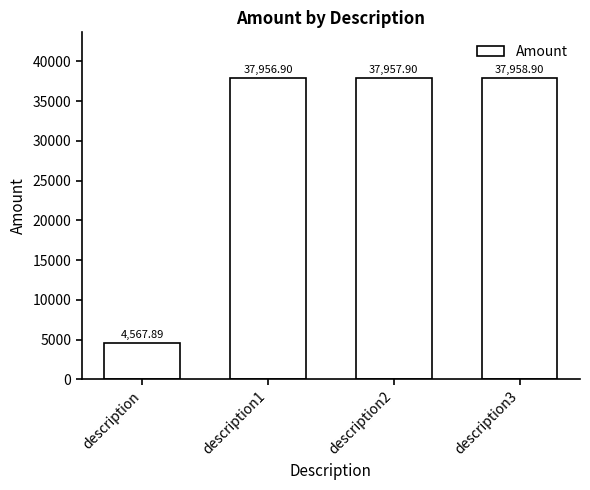

List the labels in order of value, largest first.

description3, description2, description1, description